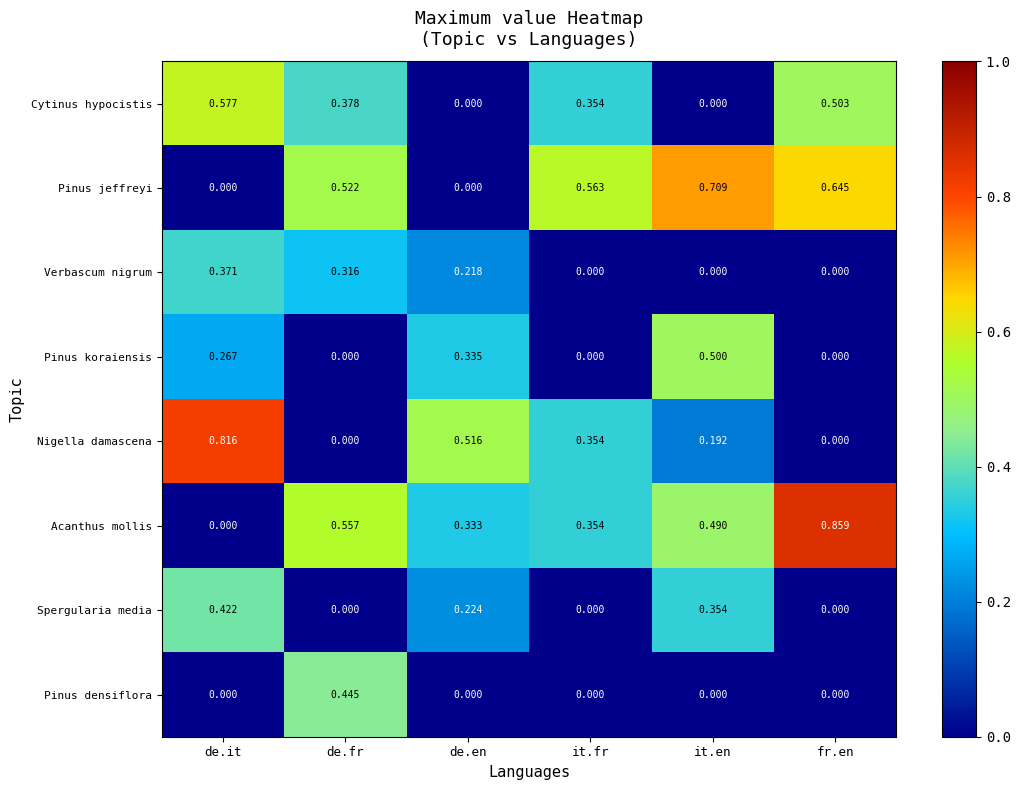

Which series has the largest range (max minus min)?

Acanthus mollis